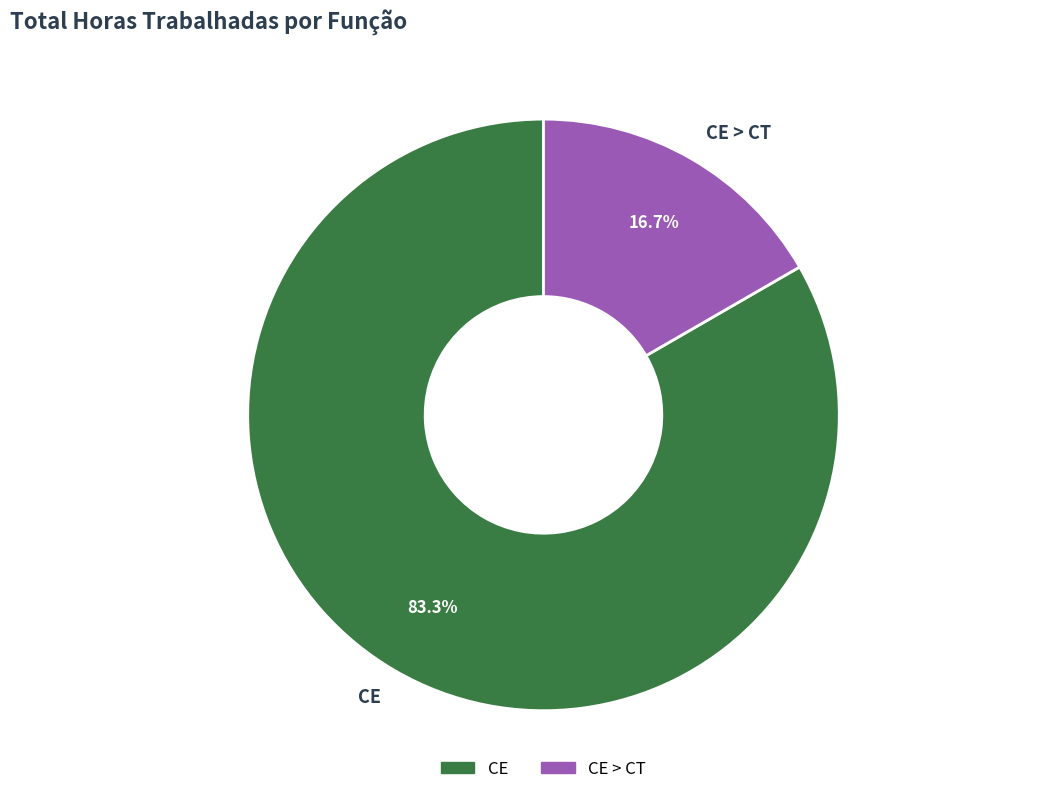

How many slices are in this pie chart?

2